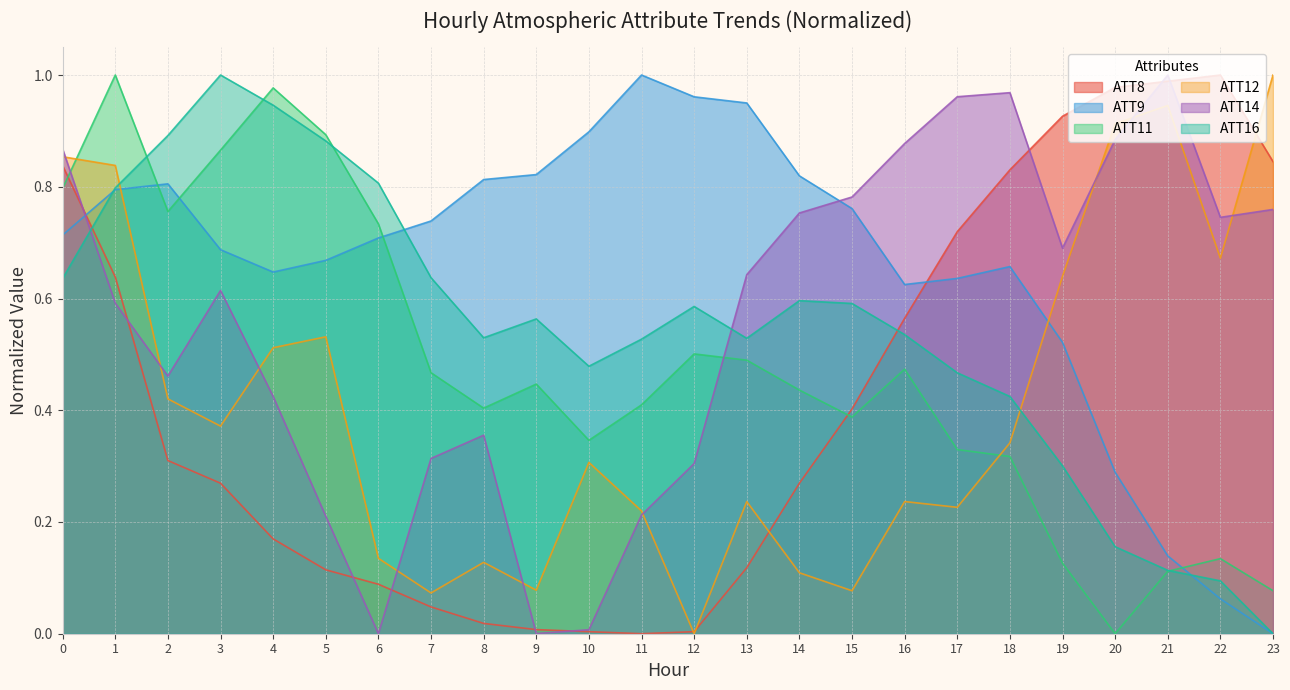

At which label does ATT16 reach its peak?

3